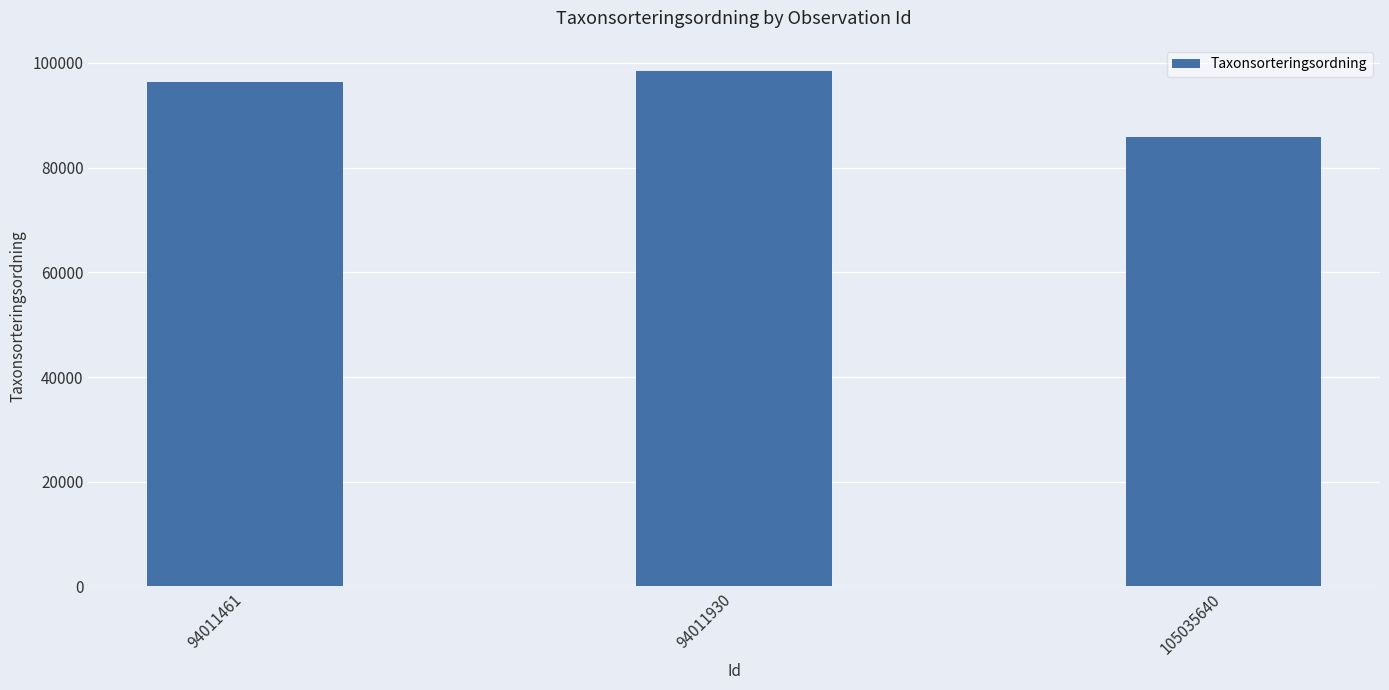

List the labels in order of value, smallest first.

105035640, 94011461, 94011930